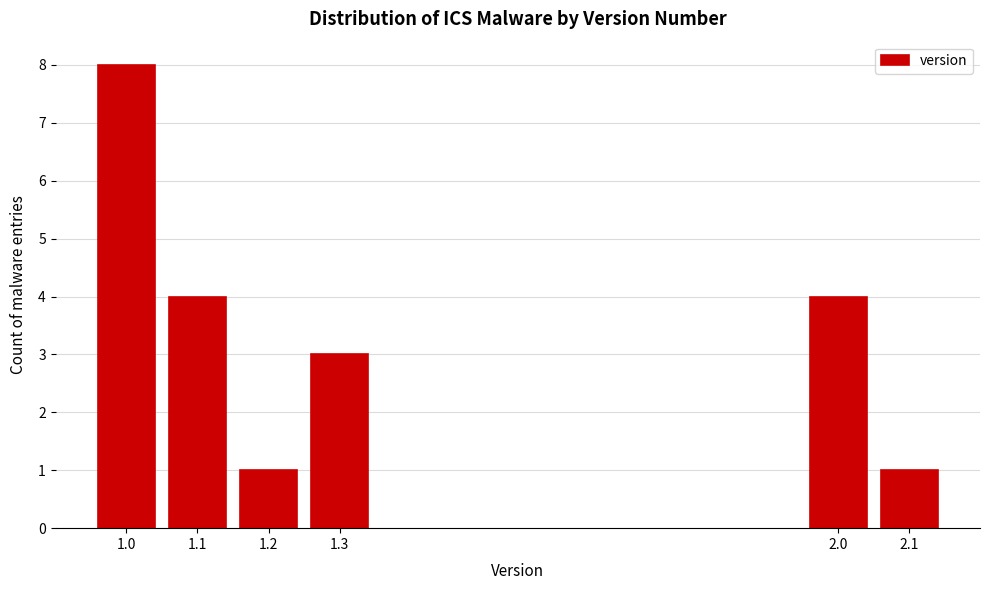

Reading left to right, transcribe all the data shown in this chart.

1.0=8	1.1=4	1.2=1	1.3=3	2.0=4	2.1=1